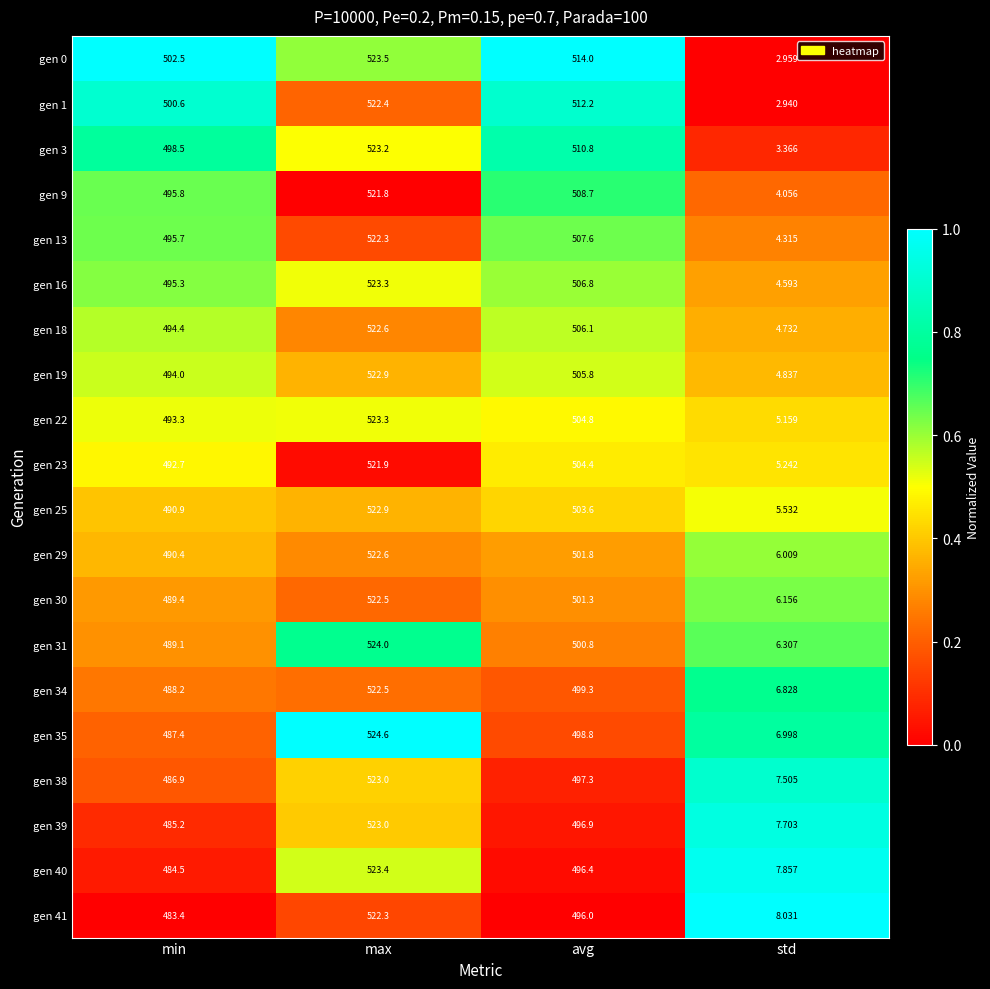

How many series are shown in this chart?

20